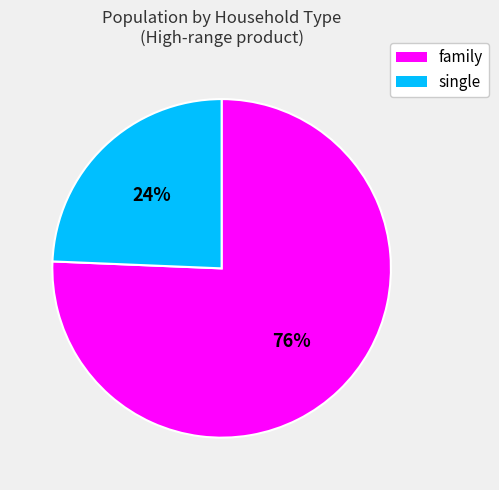

Combined, do single and family account for over 50%?

Yes